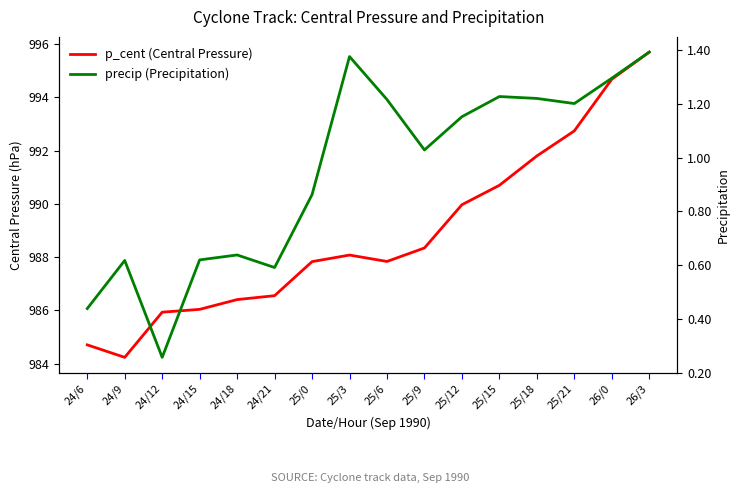

Is the value of p_cent (Central Pressure) at 24/21 greater than the value of precip (Precipitation) at 24/12?

Yes